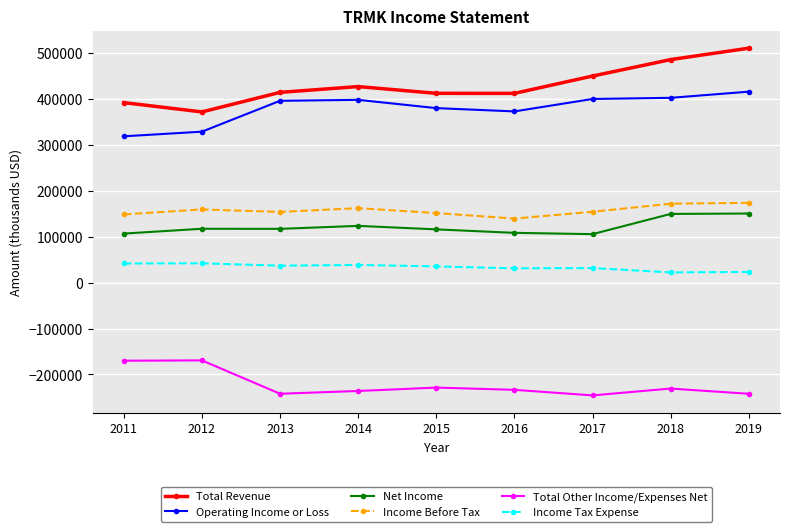

True or false: Net Income and Operating Income or Loss intersect in this chart.

False